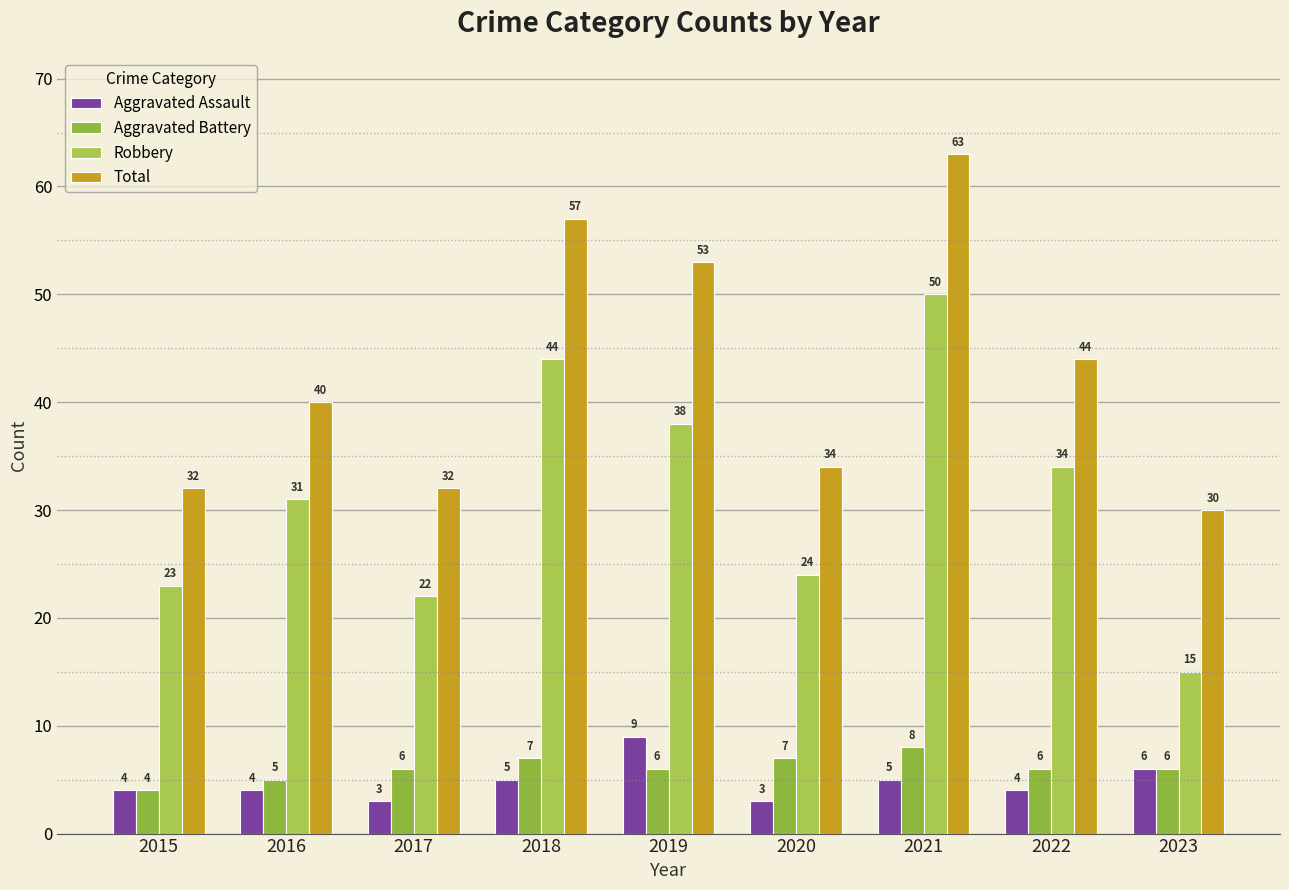

The Total series shows 63 at 2021. True or false?

True